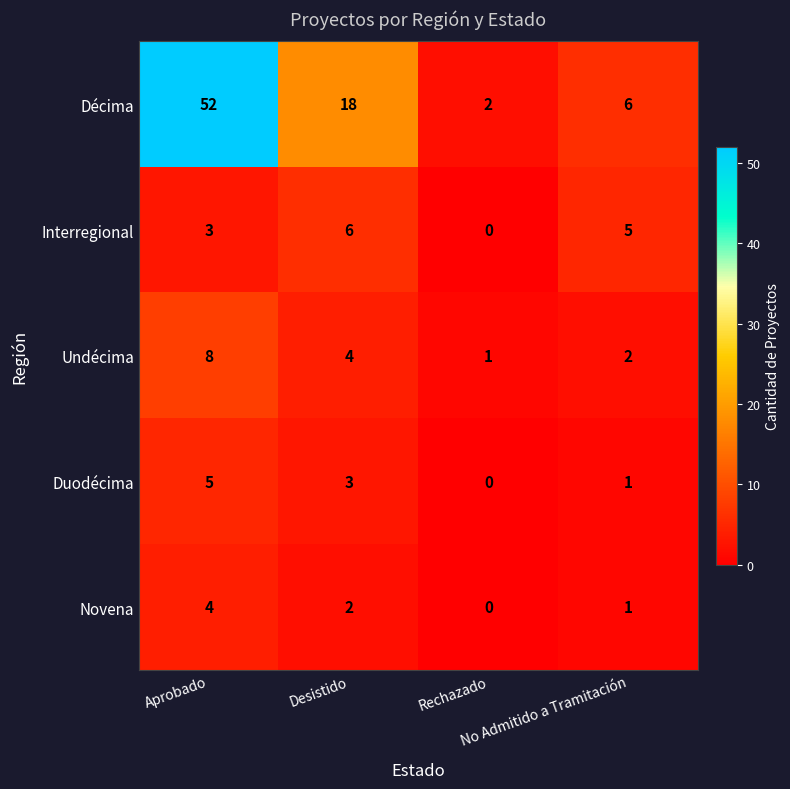

What is the sum of all Interregional values?

14